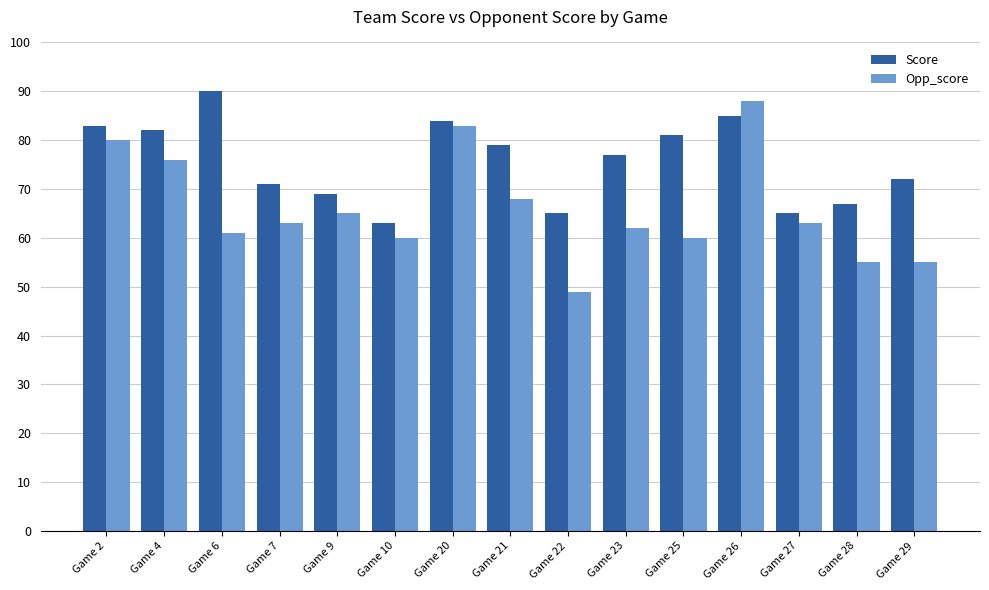

What is the average value of the Score series?

76